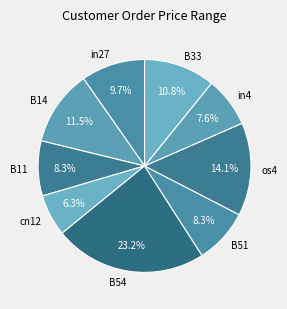

To the nearest percent, what percentage of the pie is in4?

8%